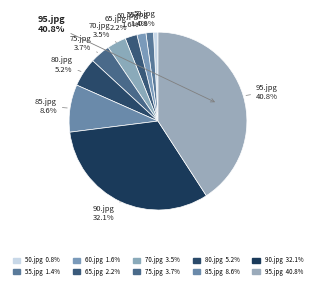

Is it true that 65.jpg is 2% of the pie?

True